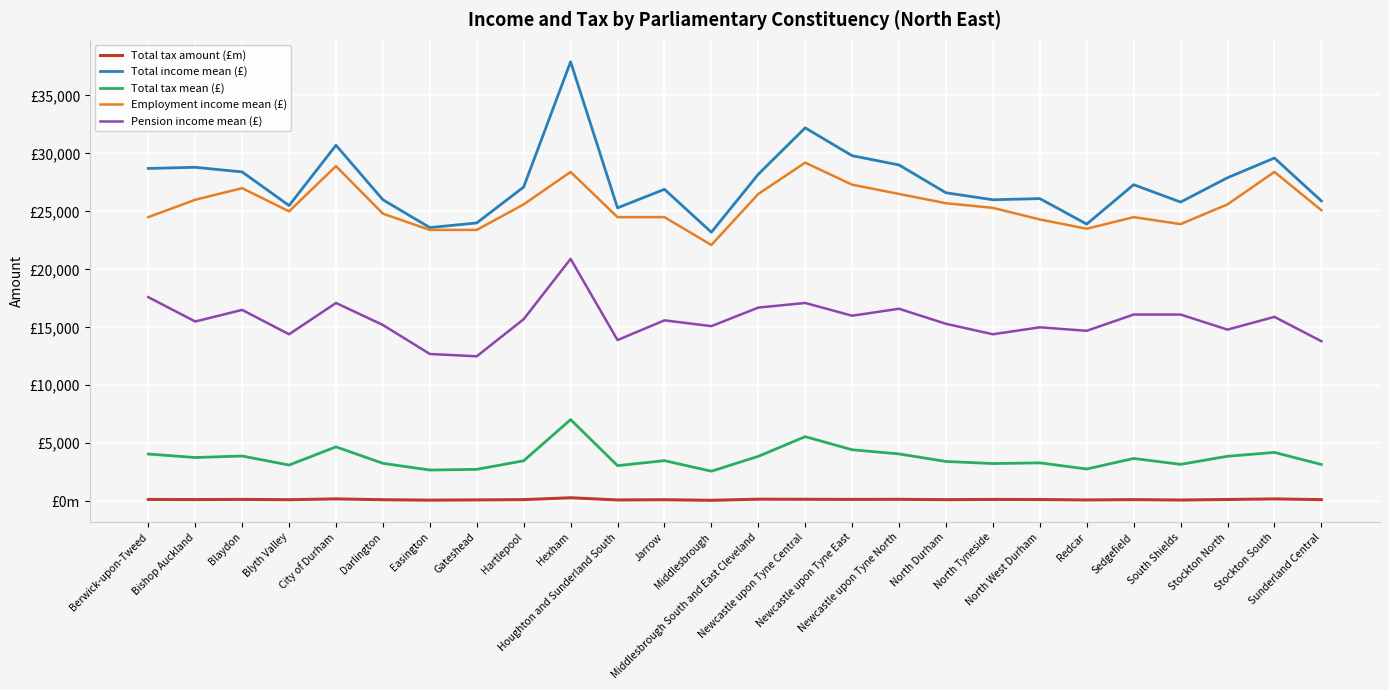

Is it true that Total tax mean (£) equals 2240 at City of Durham?

False